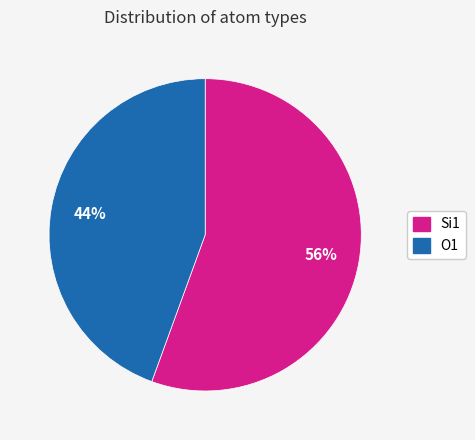

The O1 slice represents 31% of the pie. True or false?

False